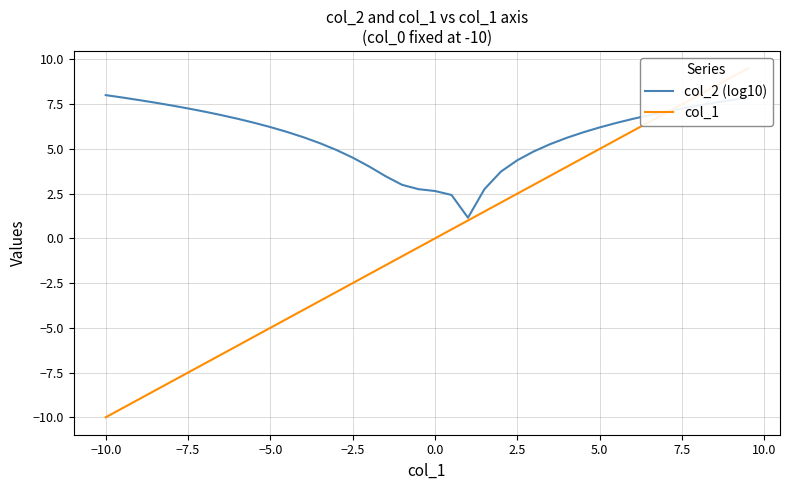

What is the difference between the maximum and second lowest values in the col_2 (log10) series?

5.6